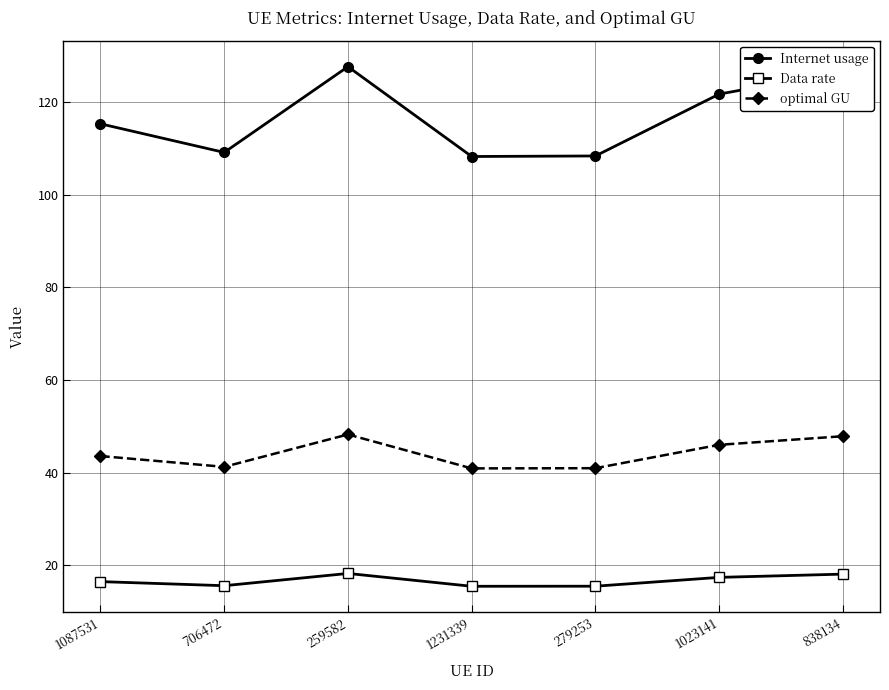

At which label is Internet usage closest to 117?

1087531